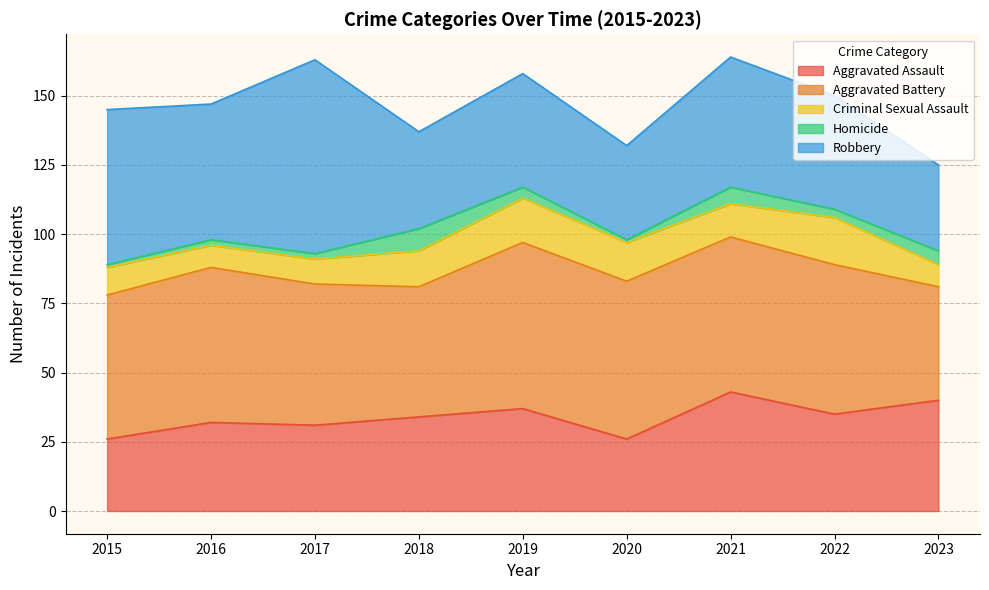

At which label is Homicide closest to 4?

2019